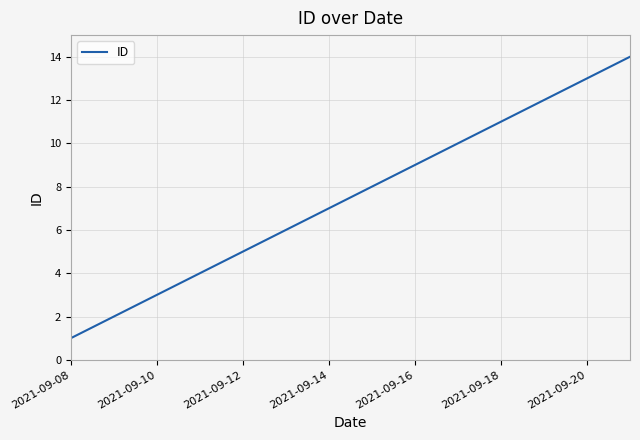

What is the difference between the maximum and minimum values?

13